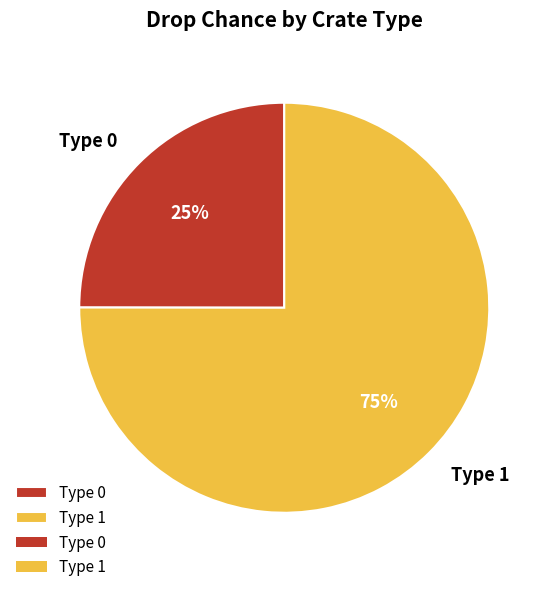

Rank the categories by value from lowest to highest.

Type 0, Type 1